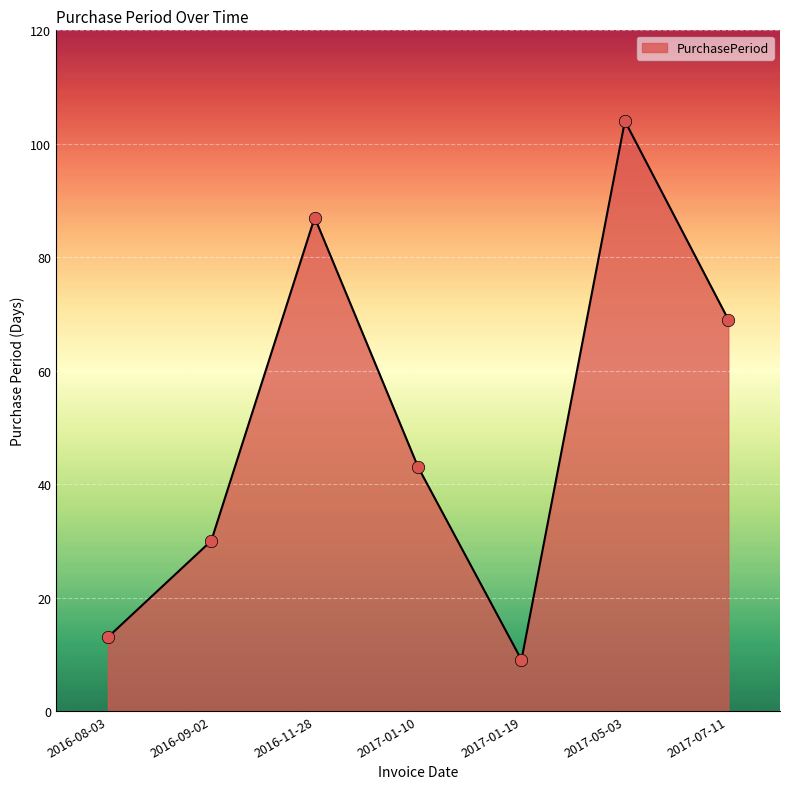

Approximately how many times larger is the value at 2017-01-19 compared to 2016-11-28?

0.1